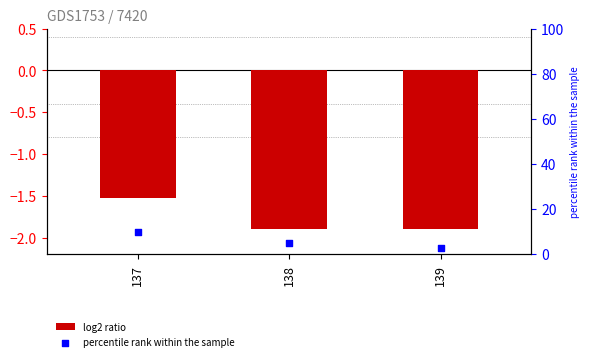

Which series has the largest total across all categories?

percentile rank within the sample